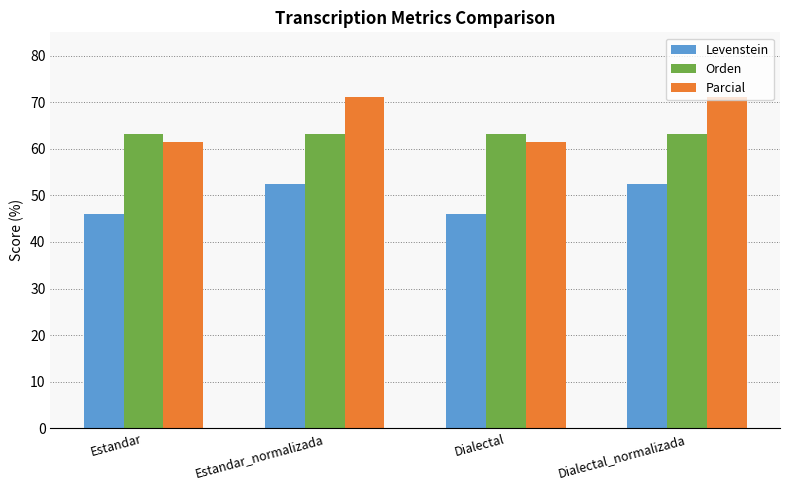

How many data points does each series have?

4